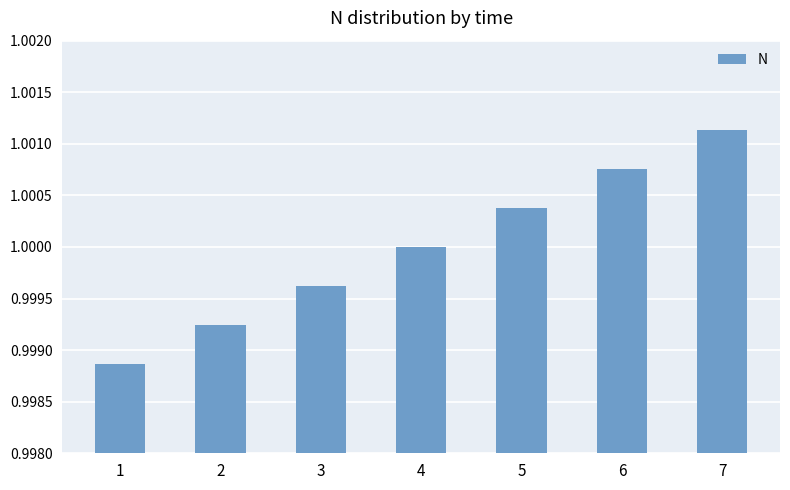

Between 4 and 5, which is larger?

5